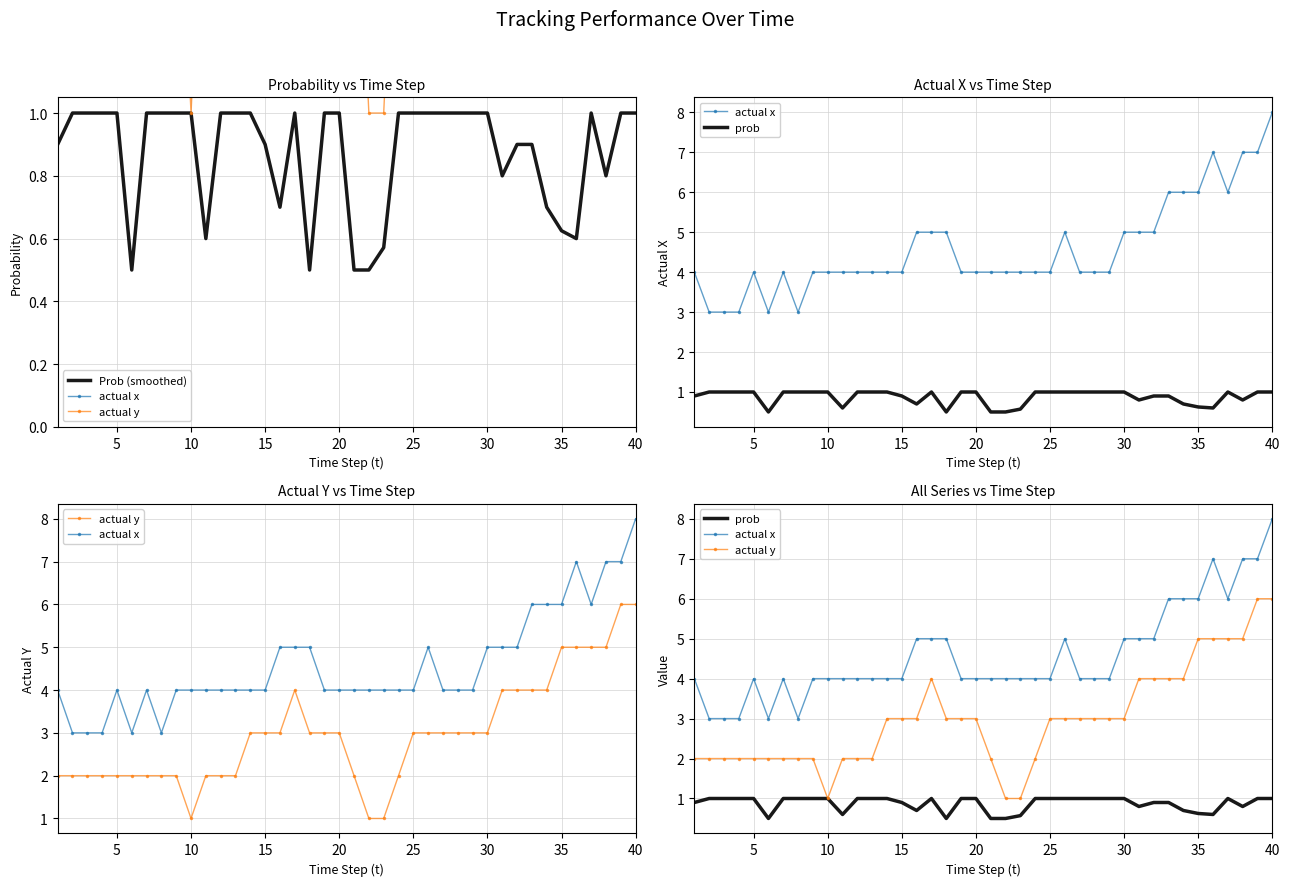

True or false: actual y and prob cross at least once.

False